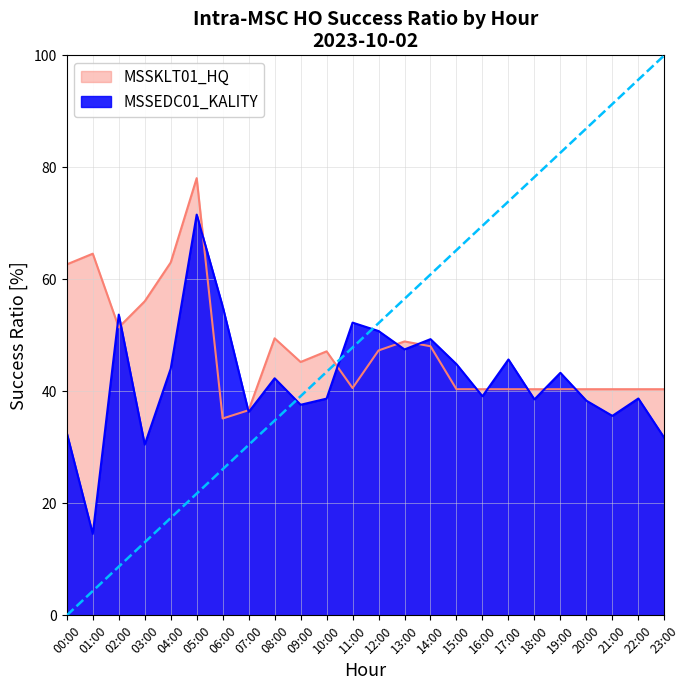

True or false: MSSEDC01_KALITY has a value of 55.5 at 09:00.

False